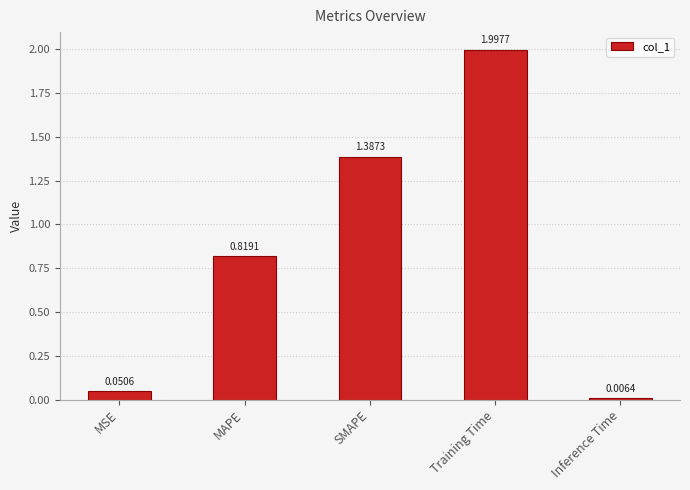

At which category does the chart reach its peak across all series?

Training Time